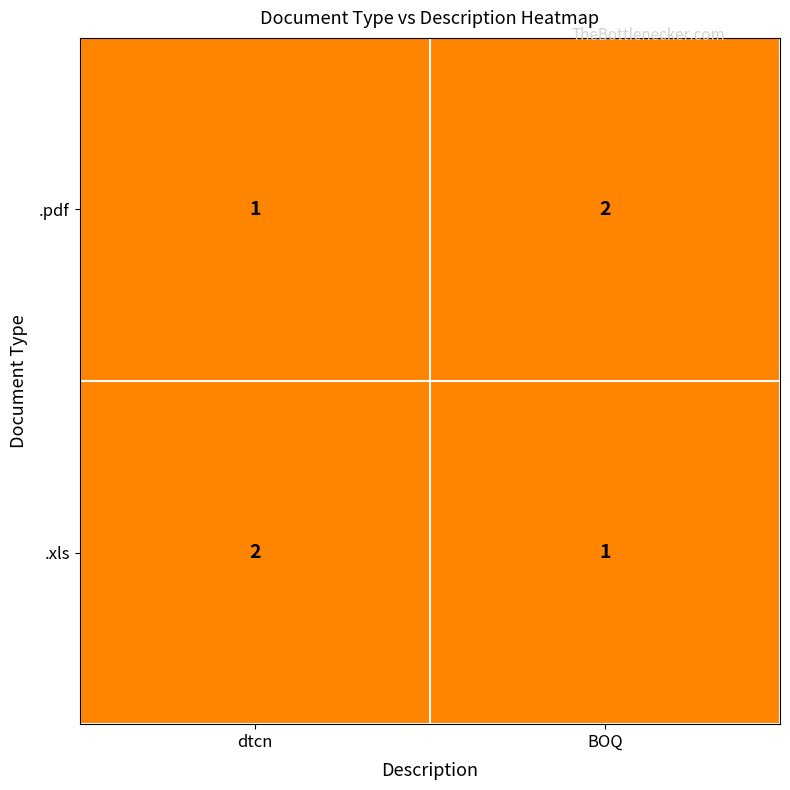

Is it true that .pdf equals 3 at BOQ?

False